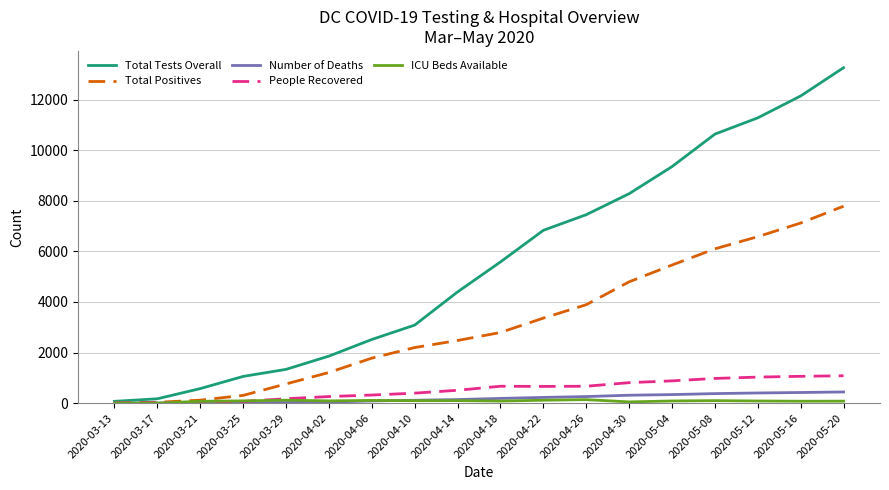

How many categories are shown in the chart?

18